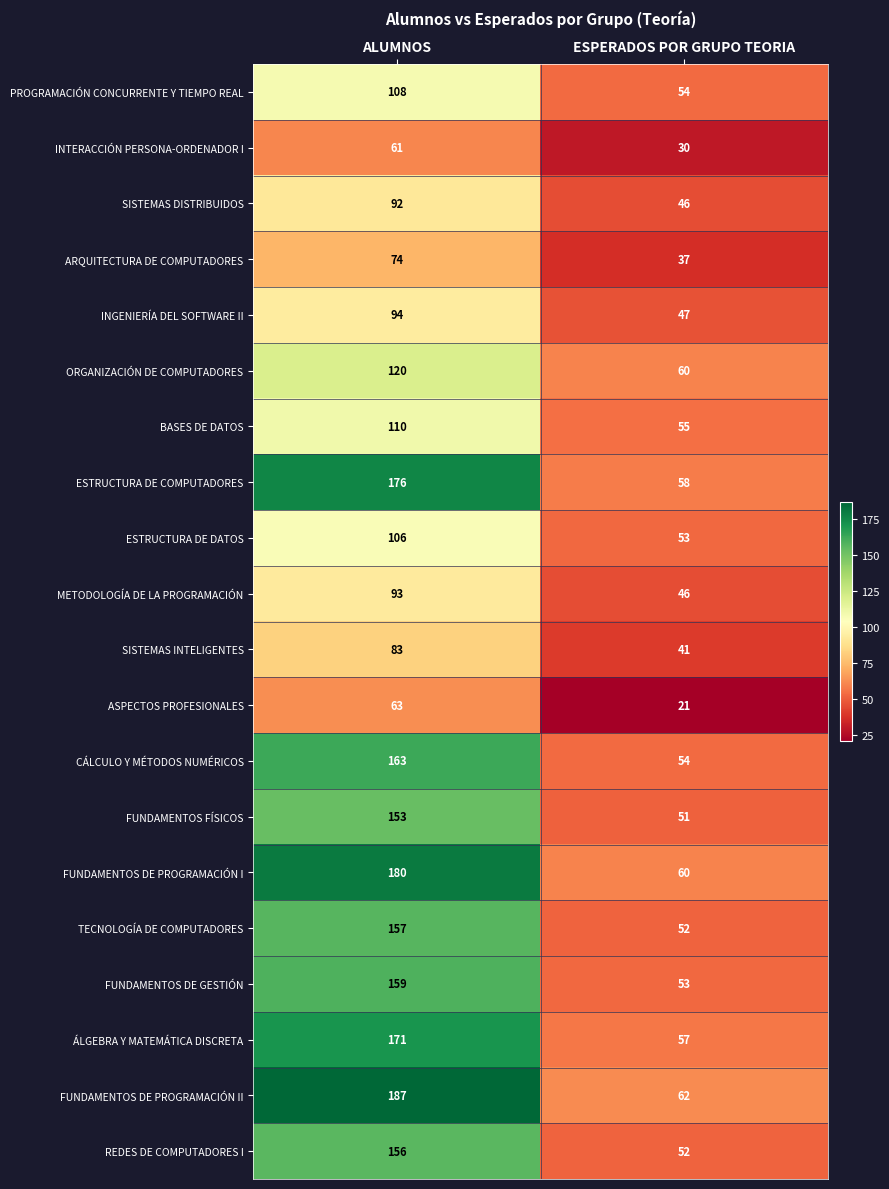

What is the greatest value displayed?

187